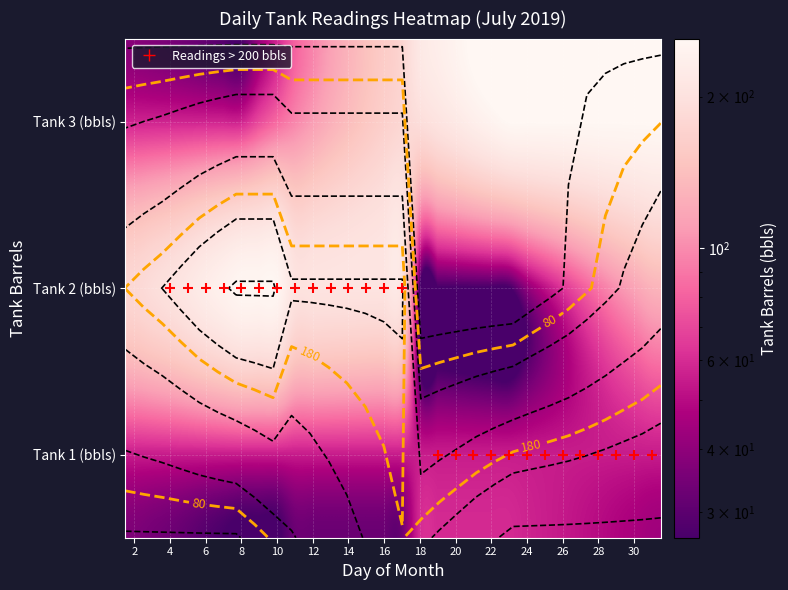

What is the total value across all series at 22?

370.7